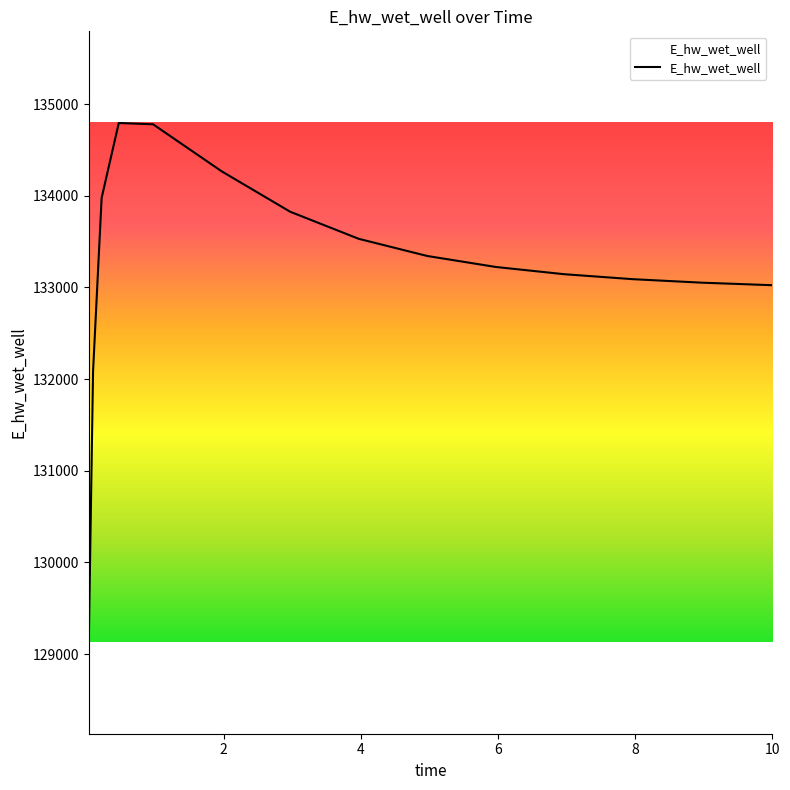

How many lines are shown in the chart?

1